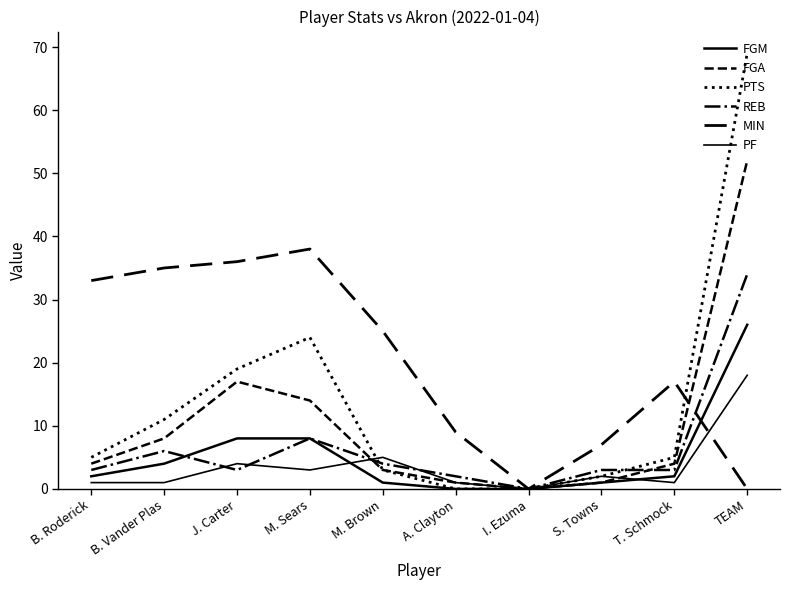

Read the FGM value at S. Towns.

1